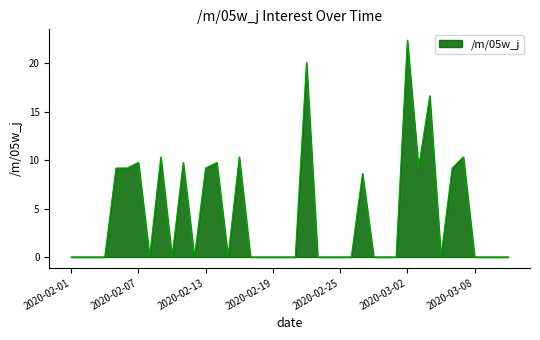

True or false: there are more than 1 points higher than both neighbors.

True